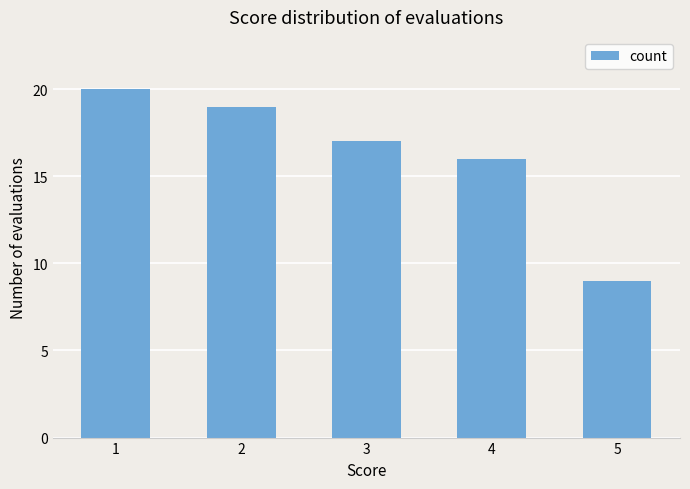

What is the average value?

16